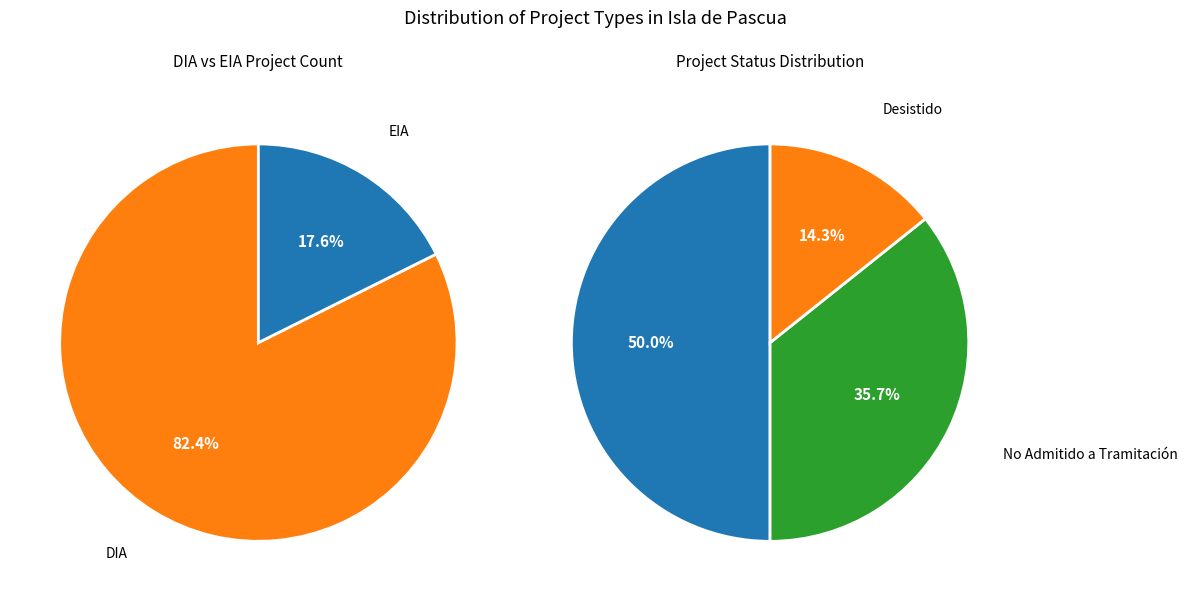

Combined, do DIA and EIA account for over 50%?

Yes